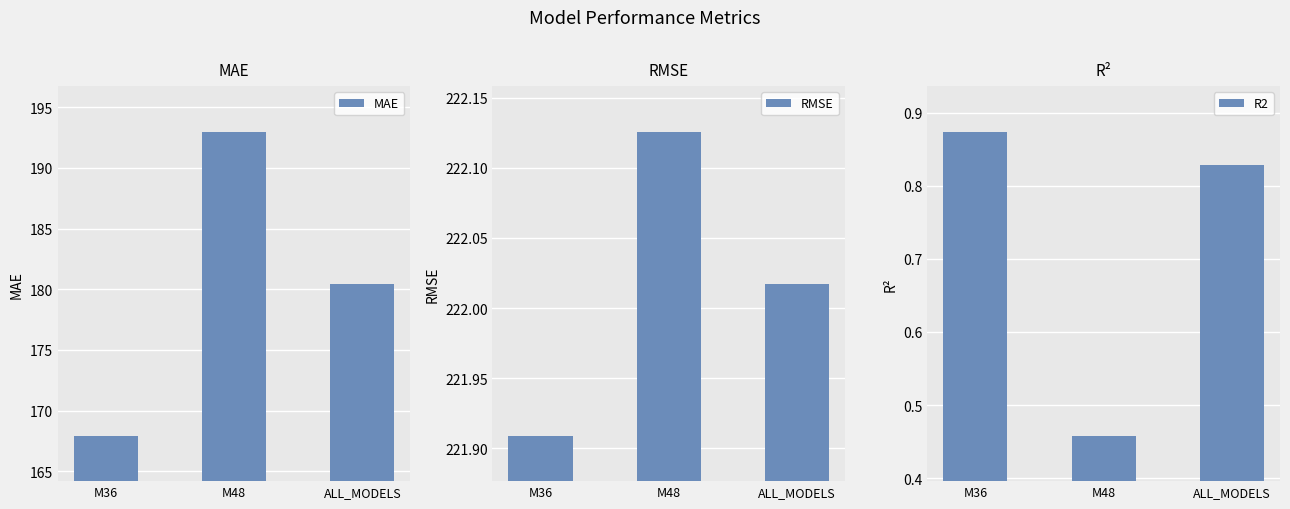

How many groups of bars are there?

3